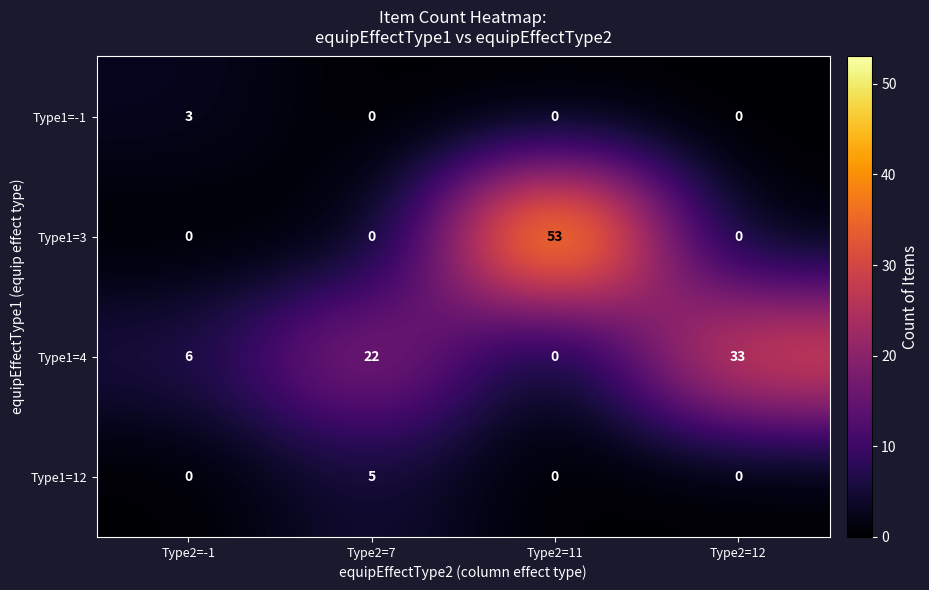

What is the spread (max minus min) of values at Type2=11?

53